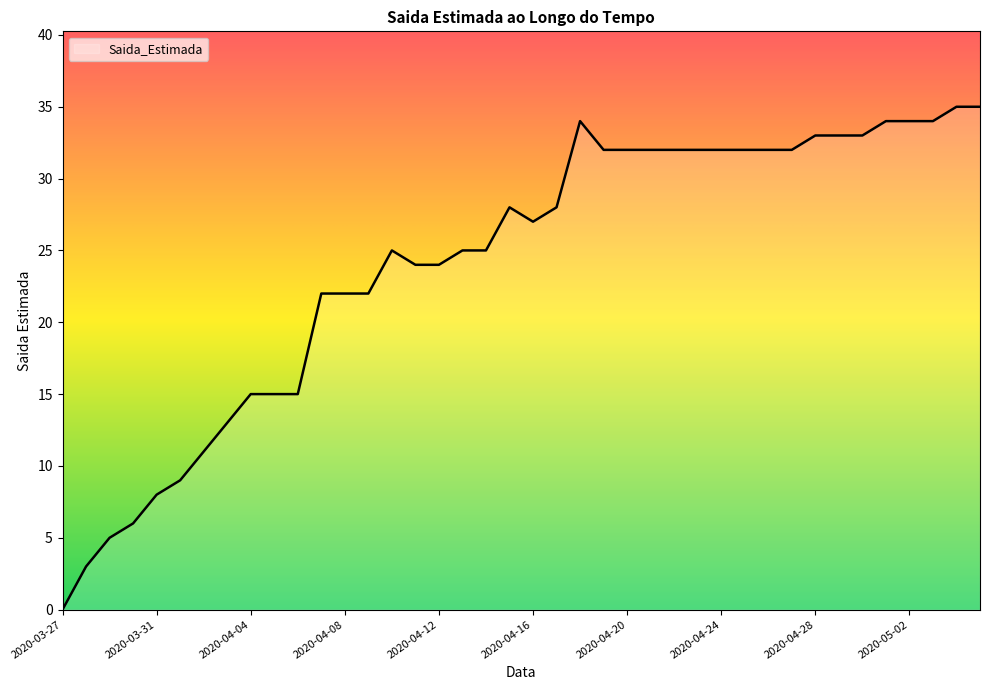

How many categories are shown in the chart?

40